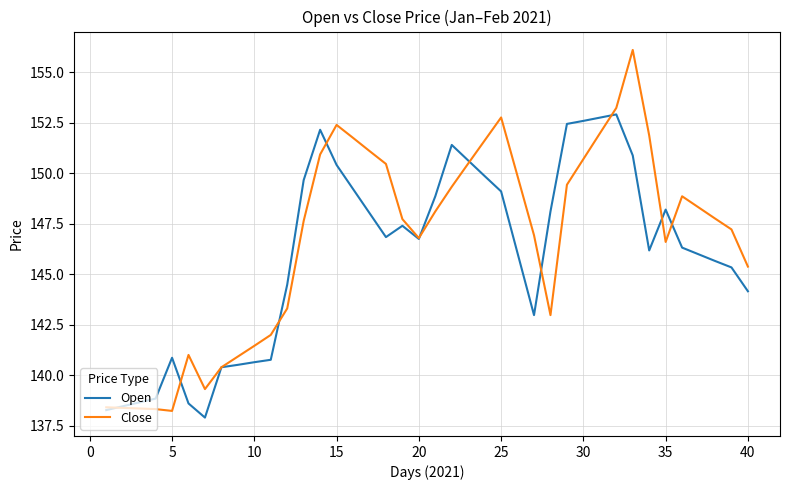

What is the highest value of the Open series?

152.9